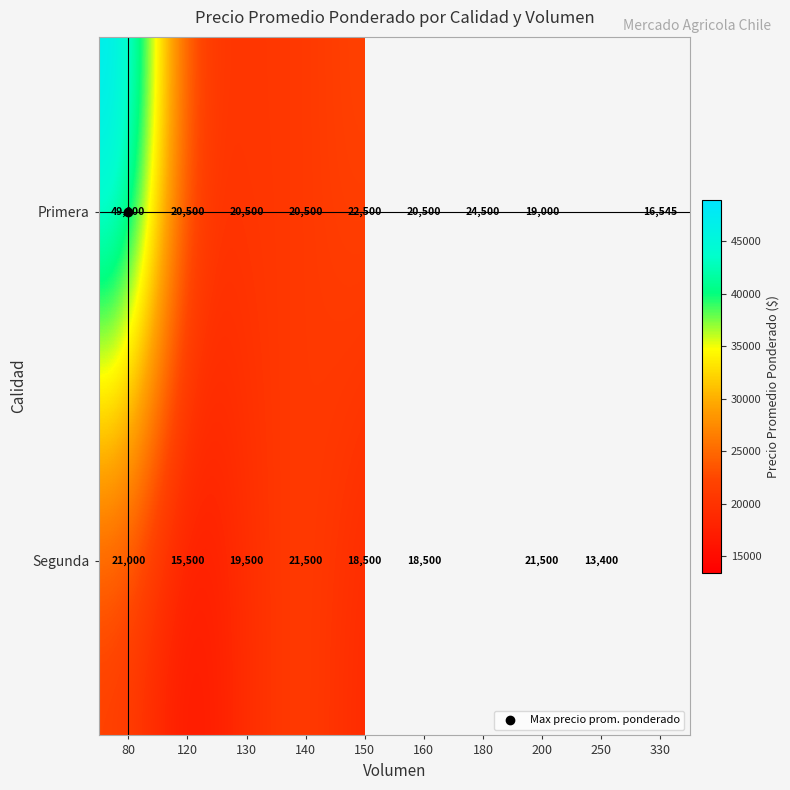

Where is Primera nearest to the value 32772?

180